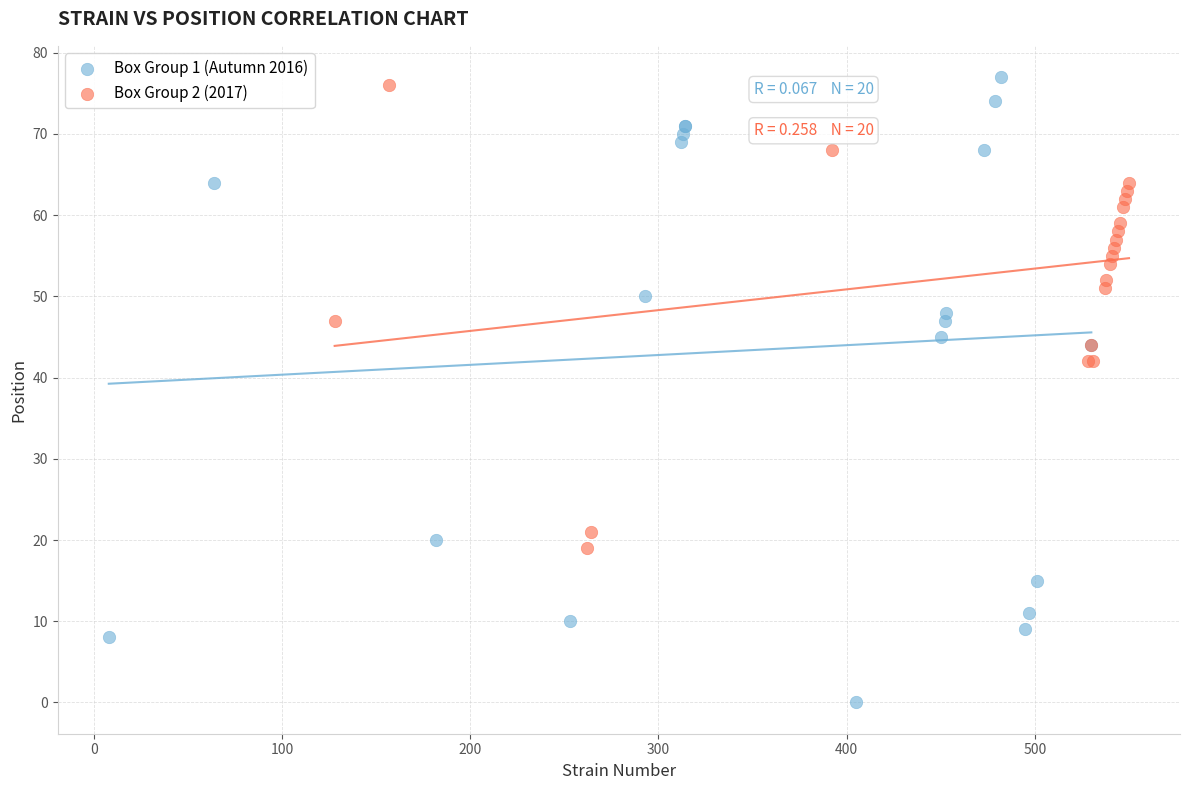

Which series has the widest spread of Y values?

Box Group 1 (Autumn 2016)